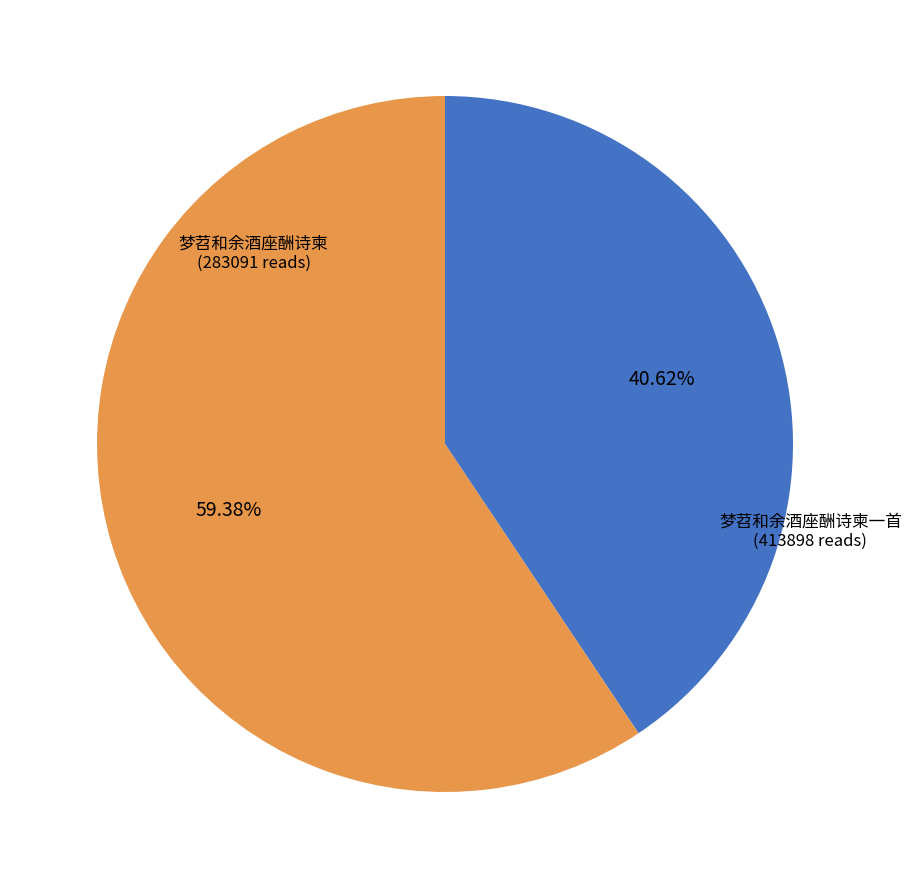

Is there any slice that represents more than half of the pie?

Yes